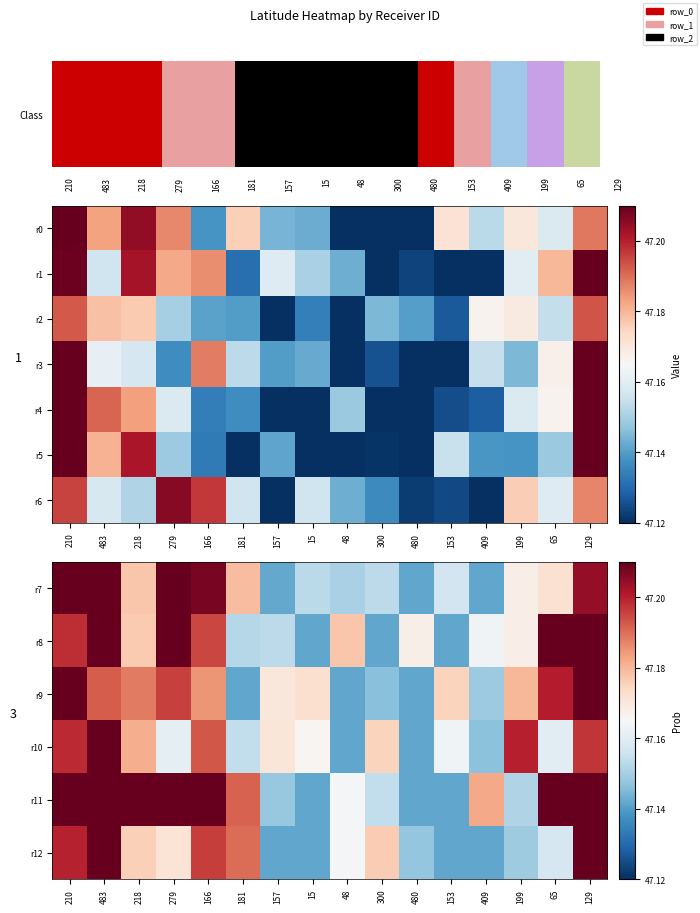

At how many categories does at least one series exceed 47?

16